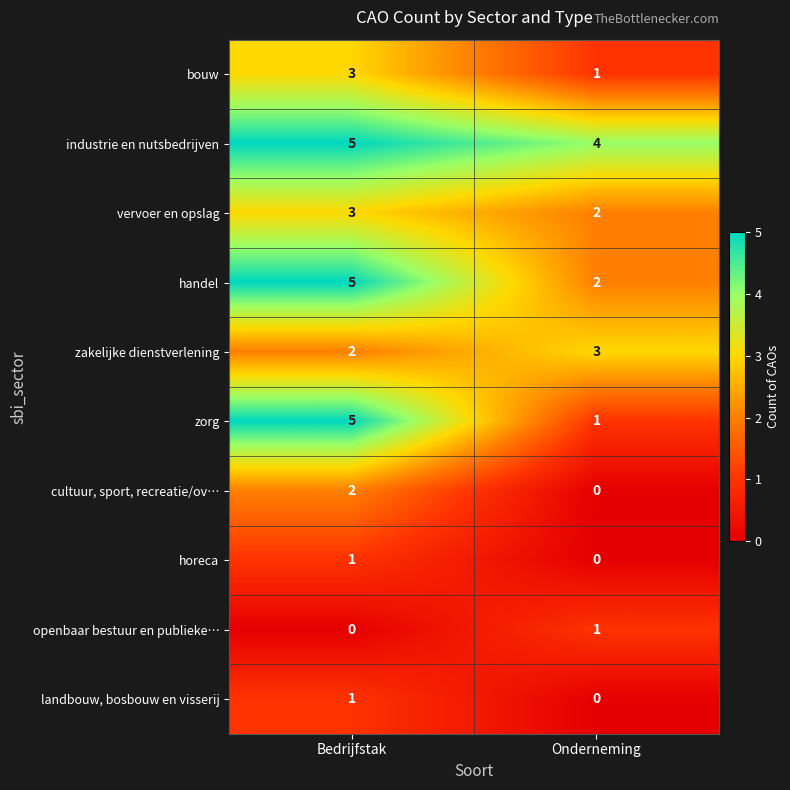

What is the difference between the maximum and minimum values in the zorg series?

4